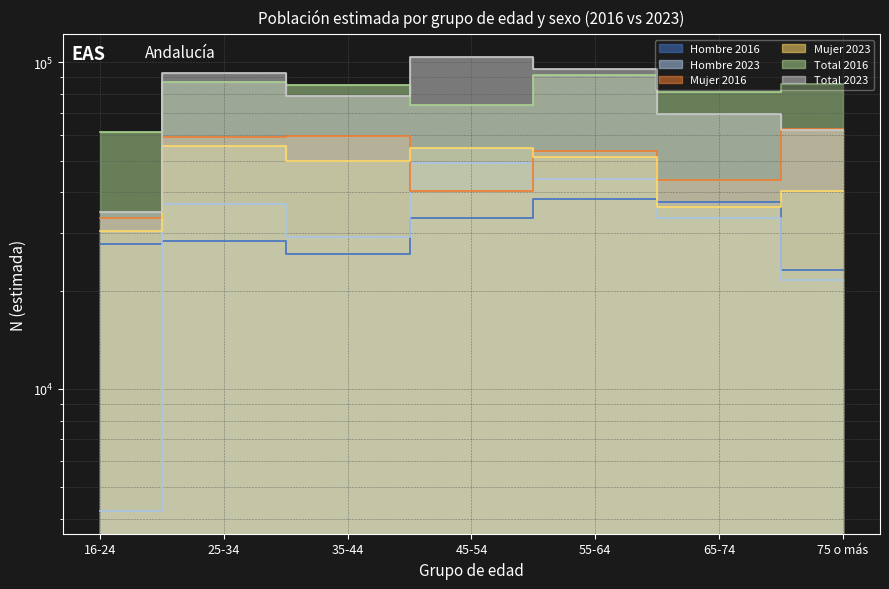

At which category is the sum across all series the highest?

55-64